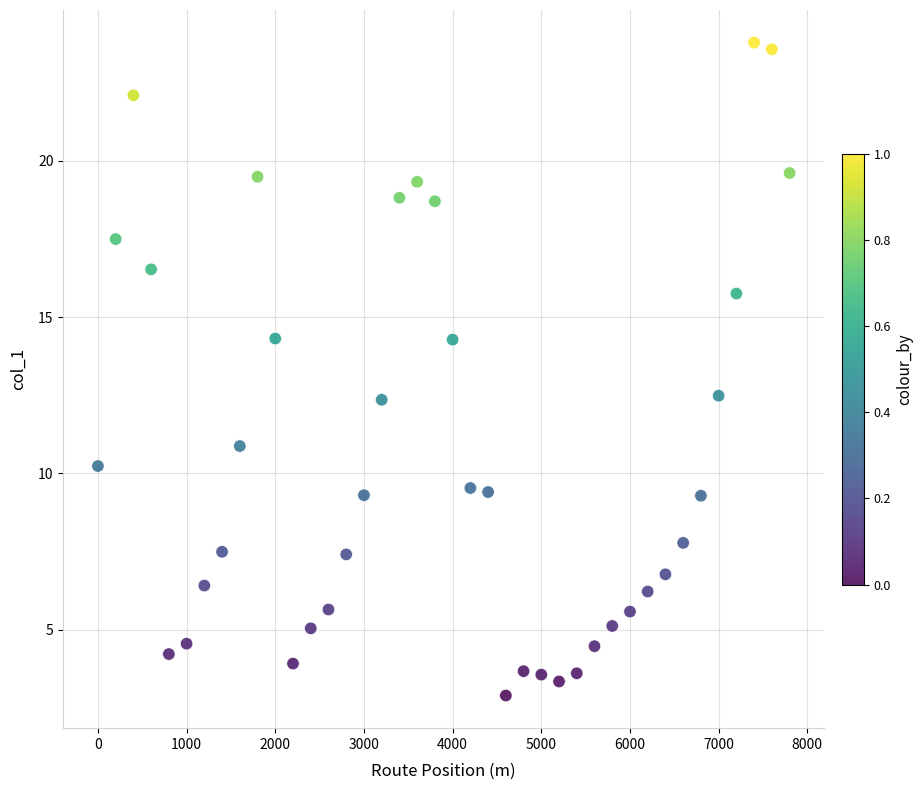

What is the range of Y values (max minus min)?

20.9